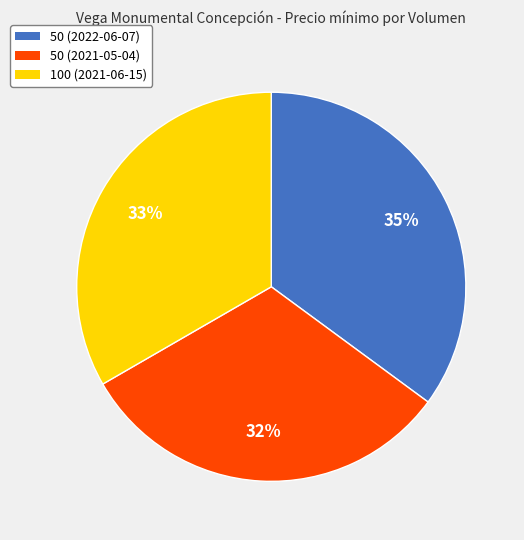

Count the number of slices in the pie.

3